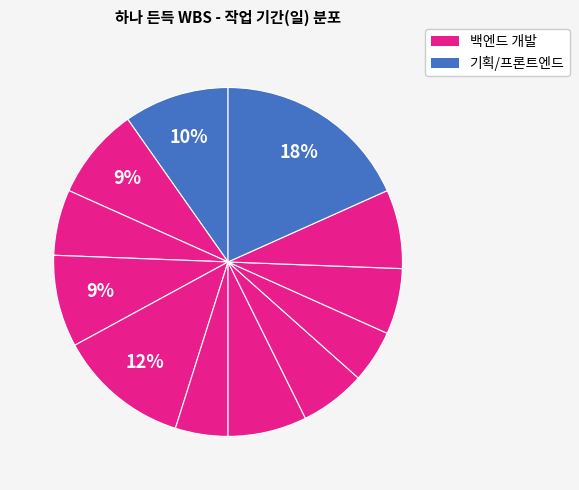

Count the number of slices in the pie.

12